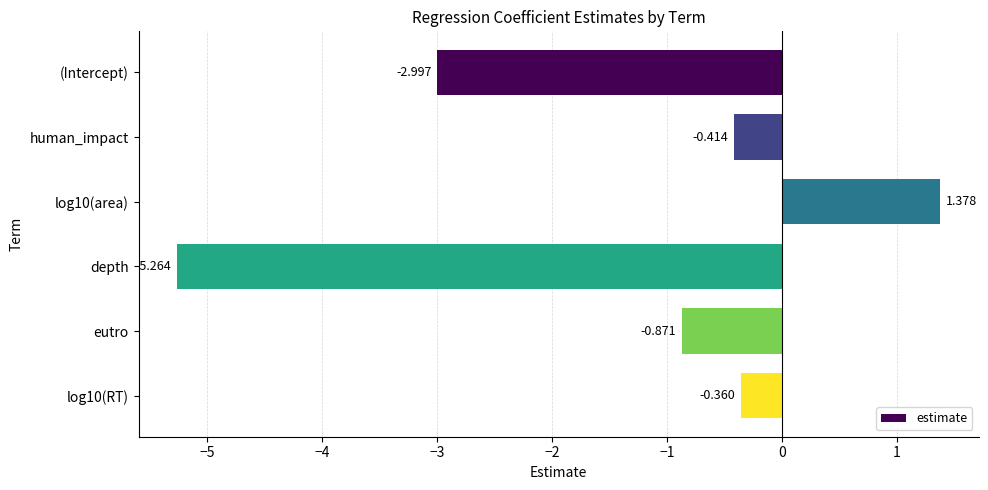

What is the label of the 3rd bar from the bottom?

depth